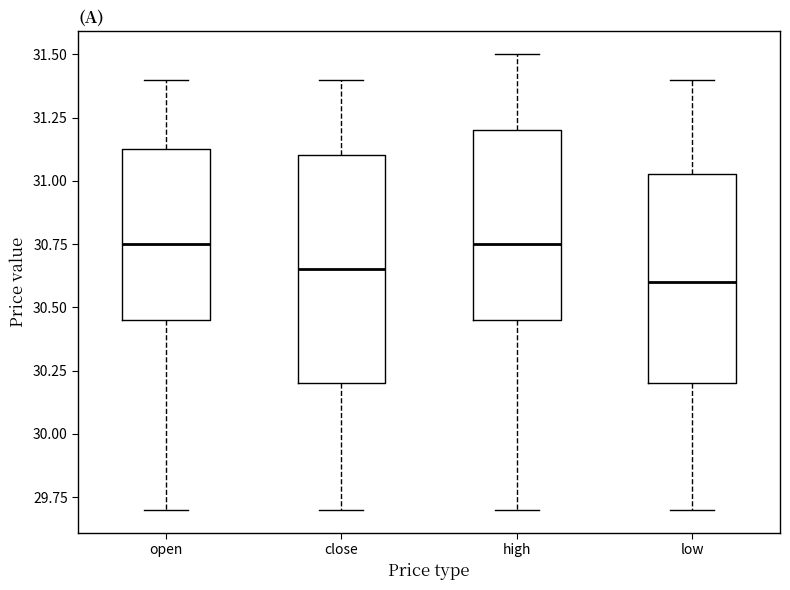

Which box is the tallest, from its lower edge to its upper edge?

close